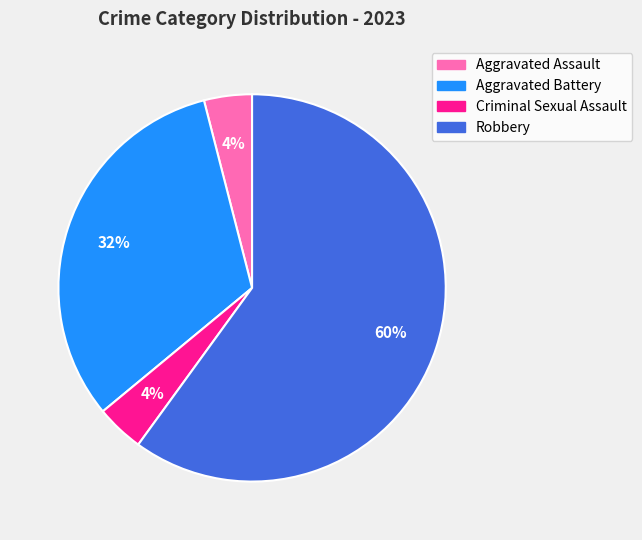

What is the largest slice in the pie chart?

Robbery